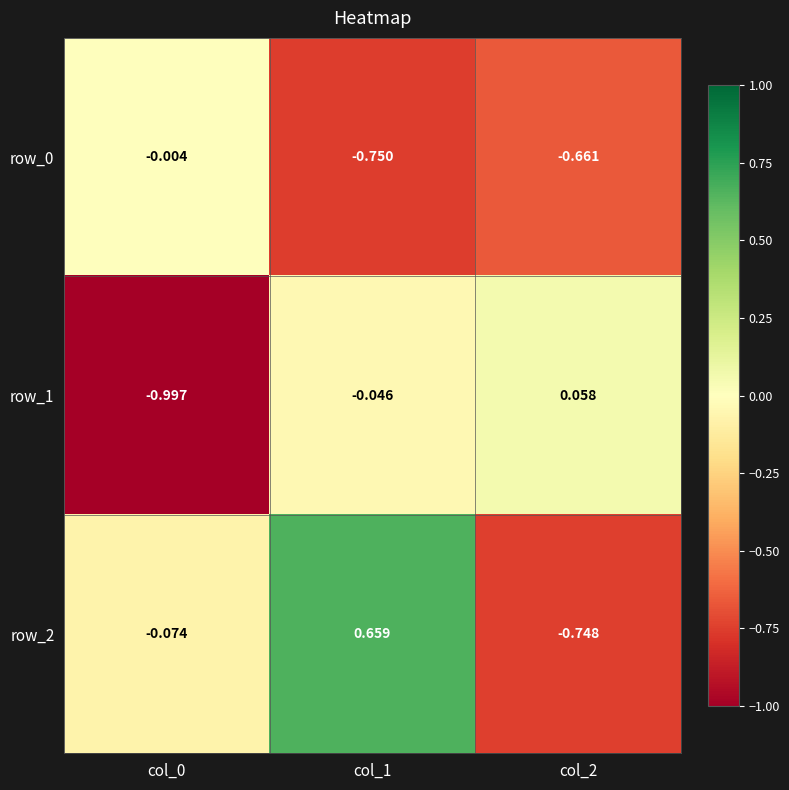

Which has a higher value, col_0 or col_1?

col_0